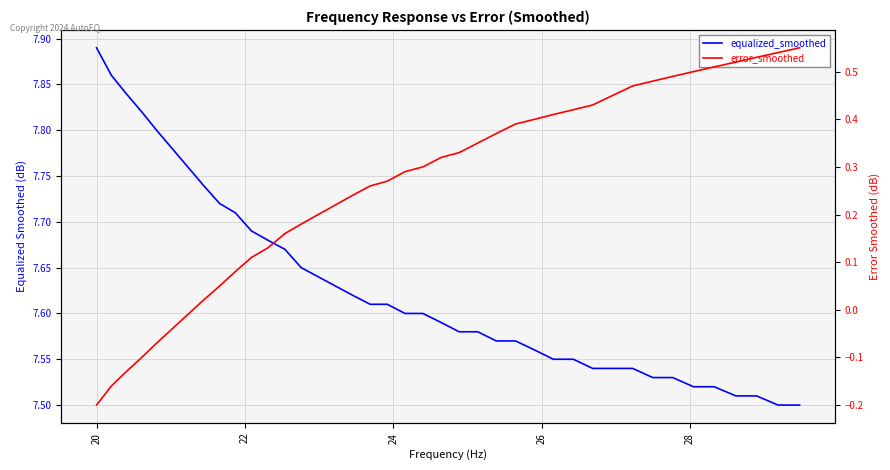

List the series in order of their peak value, highest first.

equalized_smoothed, error_smoothed